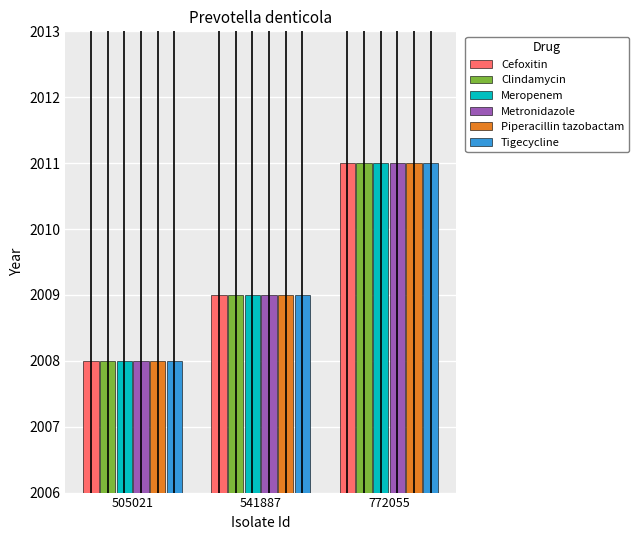

The value of Meropenem at 772055 is 3577. True or false?

False